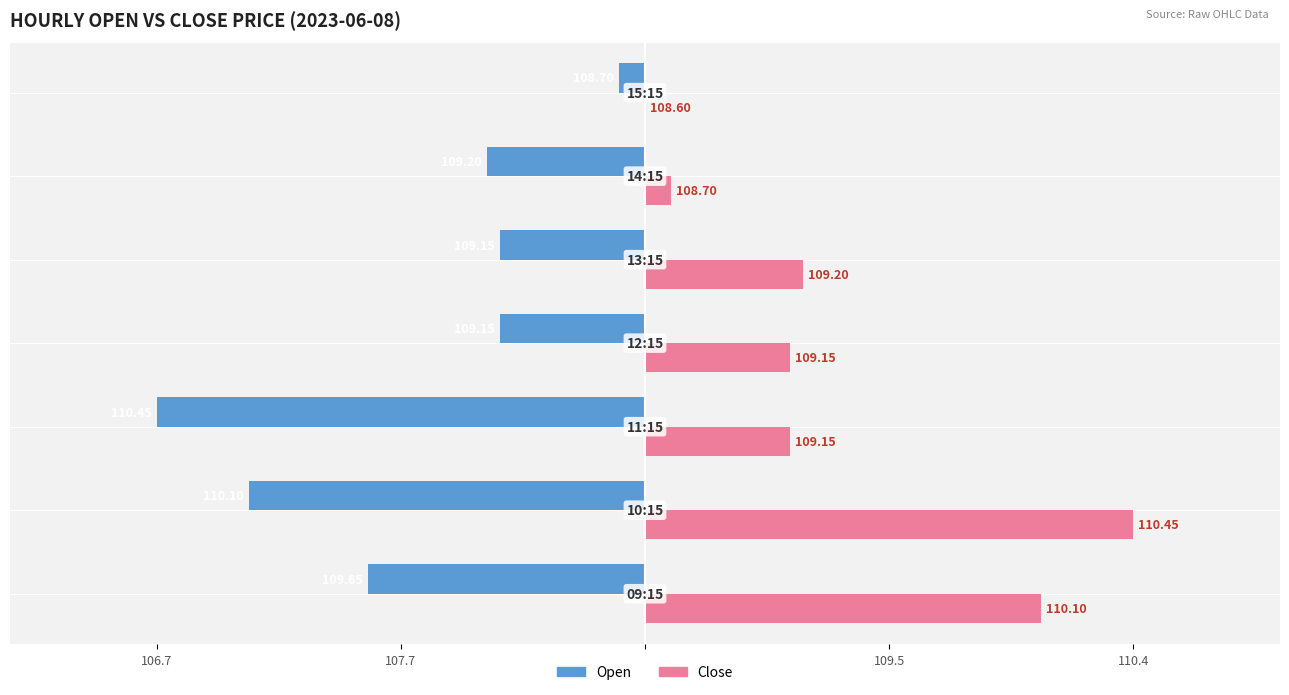

Reading left to right, transcribe all the data shown in this chart.

Open: -0.6	-0.8	-1.0	-0.3	-0.3	-0.3	-0.1
Close: 0.8	1.0	0.3	0.3	0.3	0.1	0.0